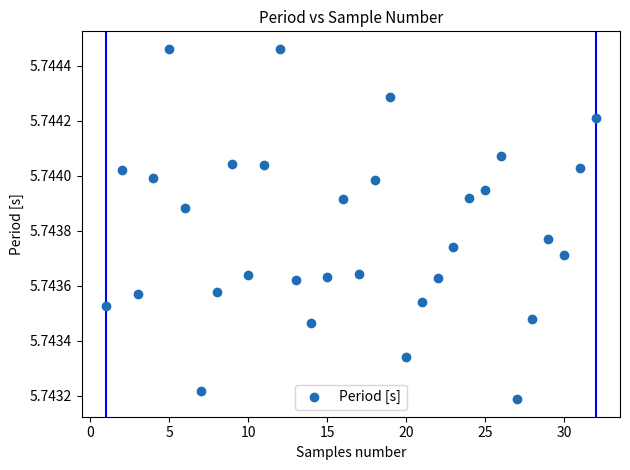

What is the range of X values (max minus min)?

31.0